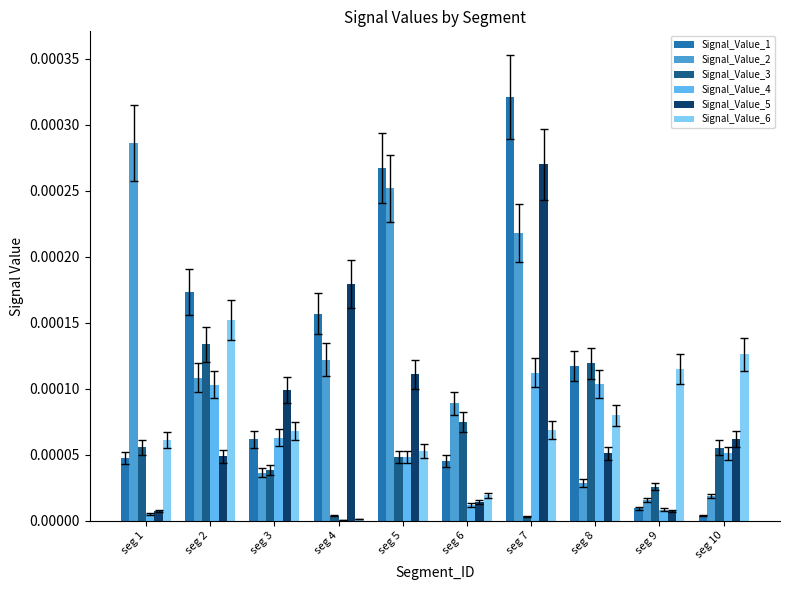

At which category is the sum across all series the highest?

seg 7